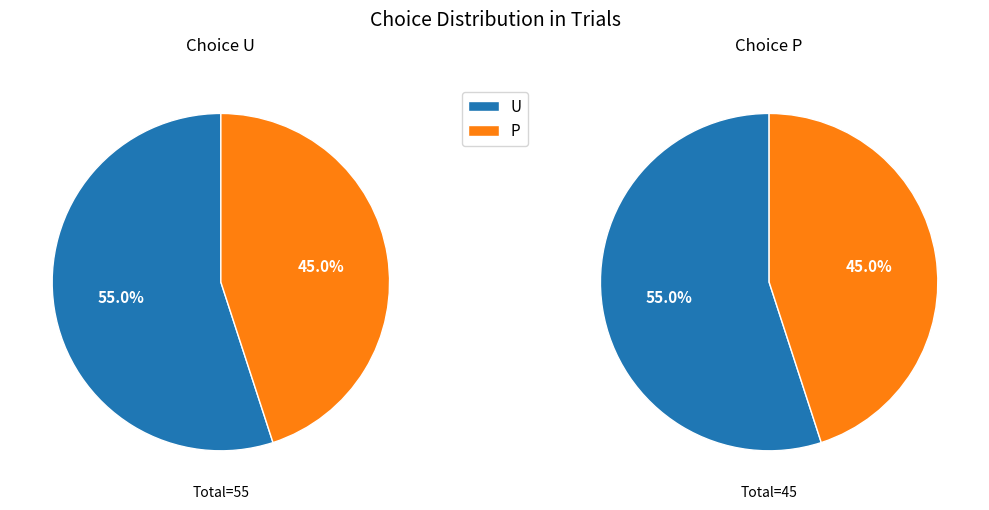

Between U and P, which is larger?

U